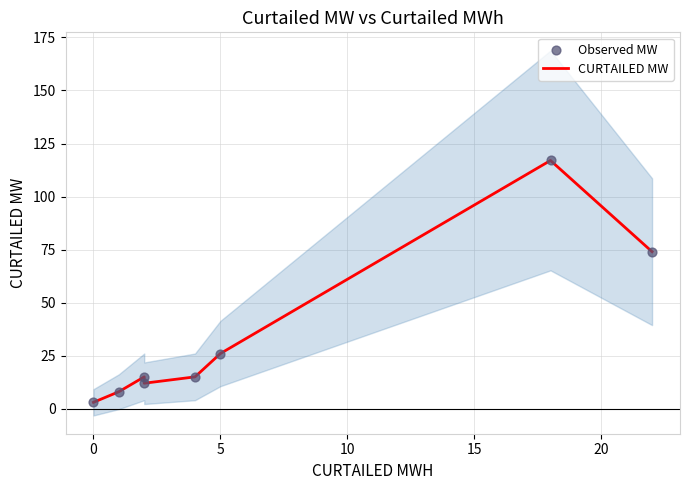

Which series has the largest total across all categories?

CURTAILED MW